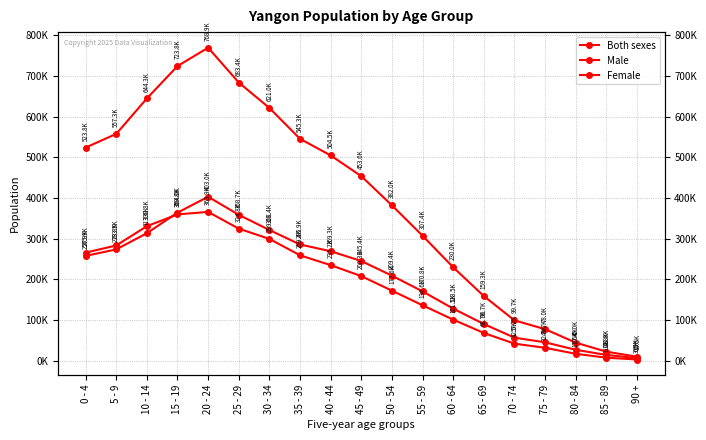

How many lines are shown in the chart?

3